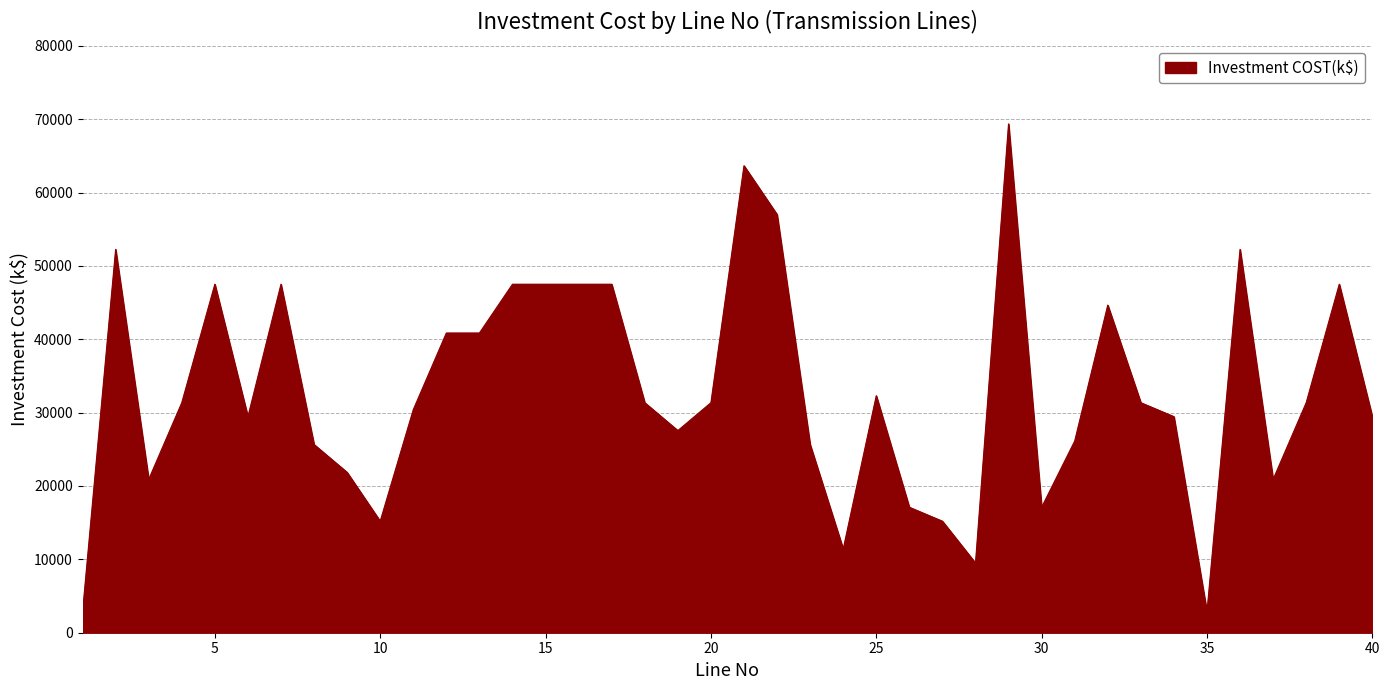

What is the smallest value displayed?

2850